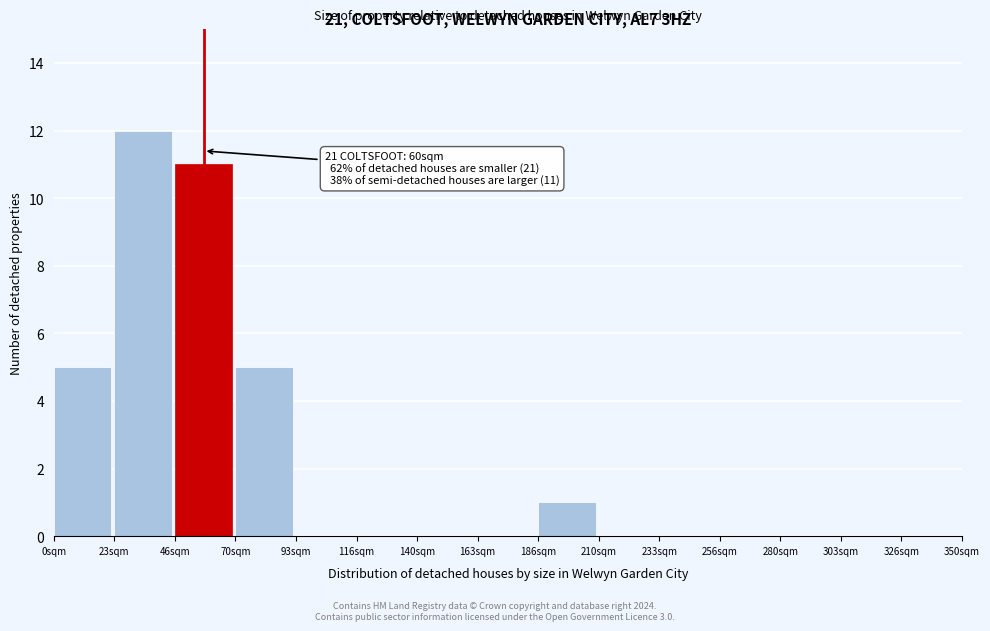

Reading right to left, extract all data points from this chart.

326sqm=0	303sqm=0	280sqm=0	256sqm=0	233sqm=0	210sqm=0	186sqm=1	163sqm=0	140sqm=0	116sqm=0	93sqm=0	70sqm=5	46sqm=11	23sqm=12	0sqm=5